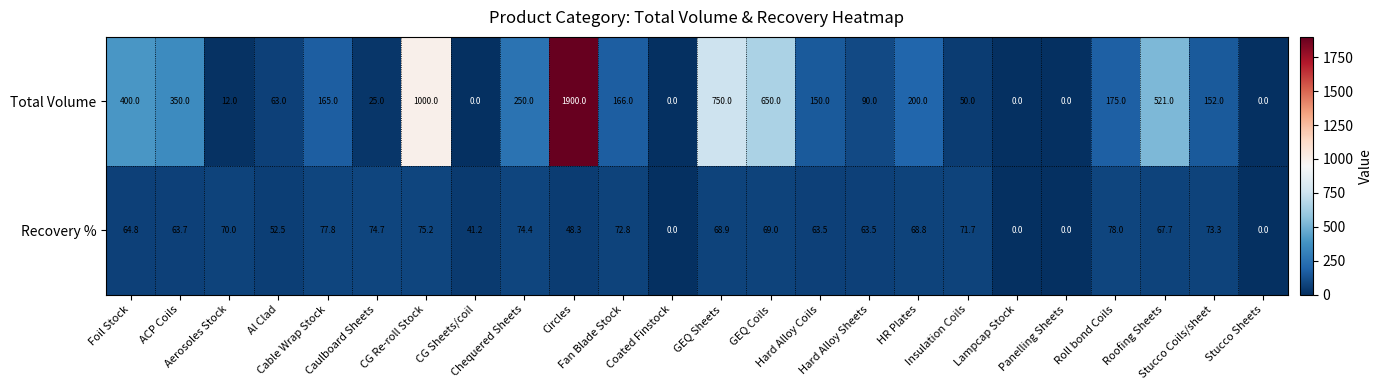

What is the sum of all Recovery % values?

1339.8